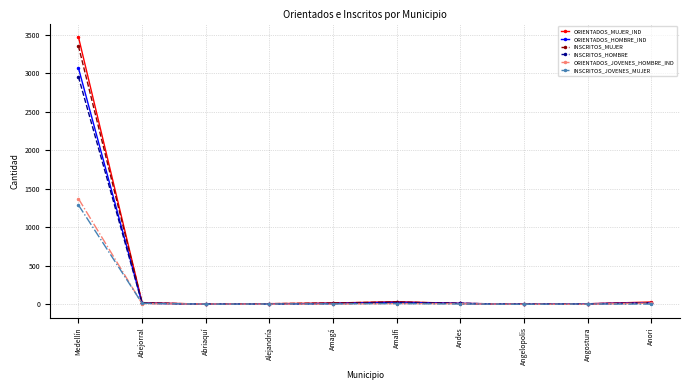

What position from the left is Amalfi?

6